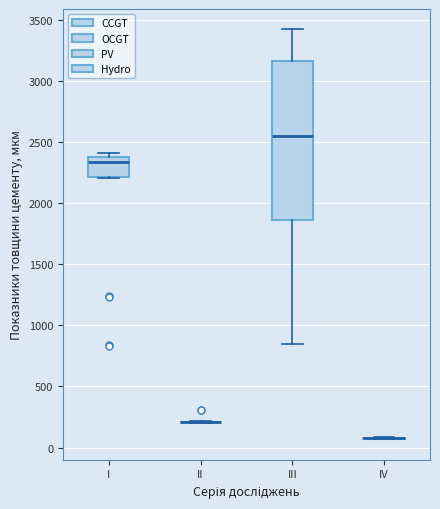

Reading left to right, transcribe this box plot: for each box, give where its median line is, the range the box spans, and where its two whiskers end, as read against the y-axis. The values are not printed on the chart, so give them approximately, as read against the axis.

I: median 2350, box 2200 to 2400, whiskers 2200 to 2400 (just above the box's upper edge)
II: box collapsed to a line at 200, whiskers 200 to 200
III: median 2550, box 1850 to 3150, whiskers 850 to 3400
IV: box collapsed to a line at 100, whiskers 50 to 100